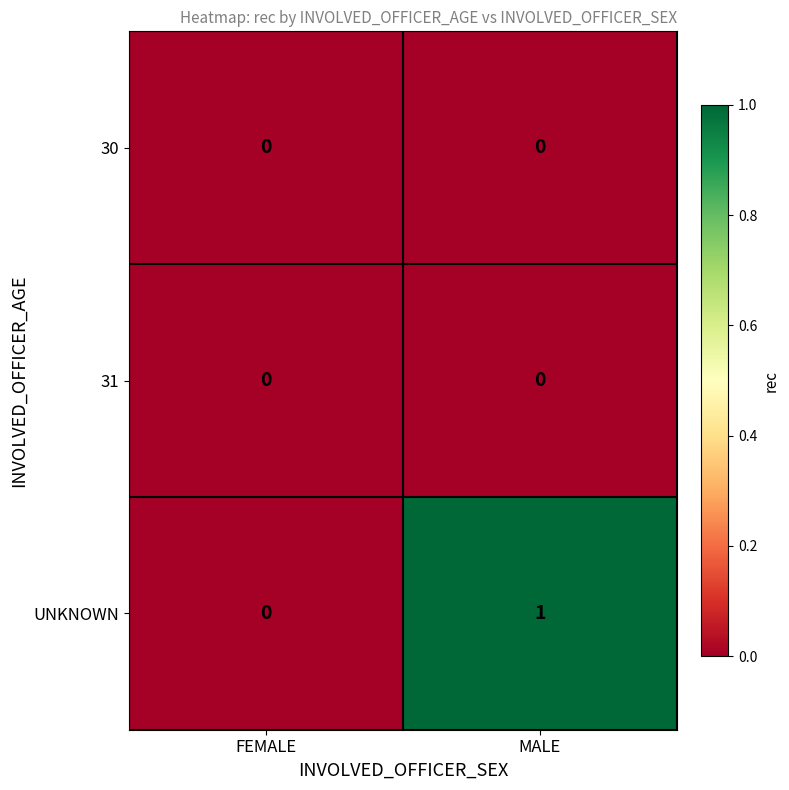

Which series has the widest spread of values?

UNKNOWN